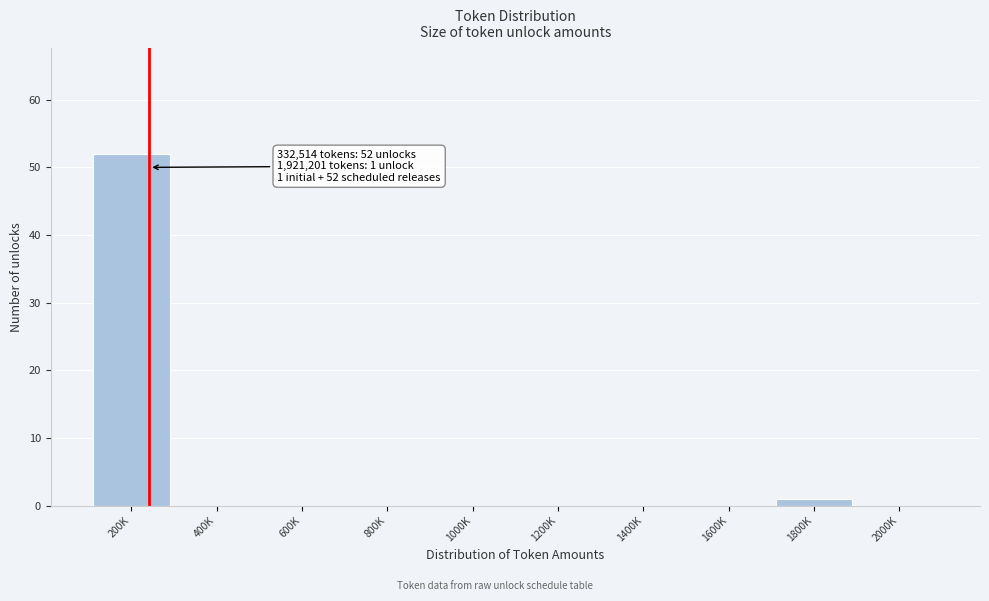

What is the maximum value shown in the chart?

52